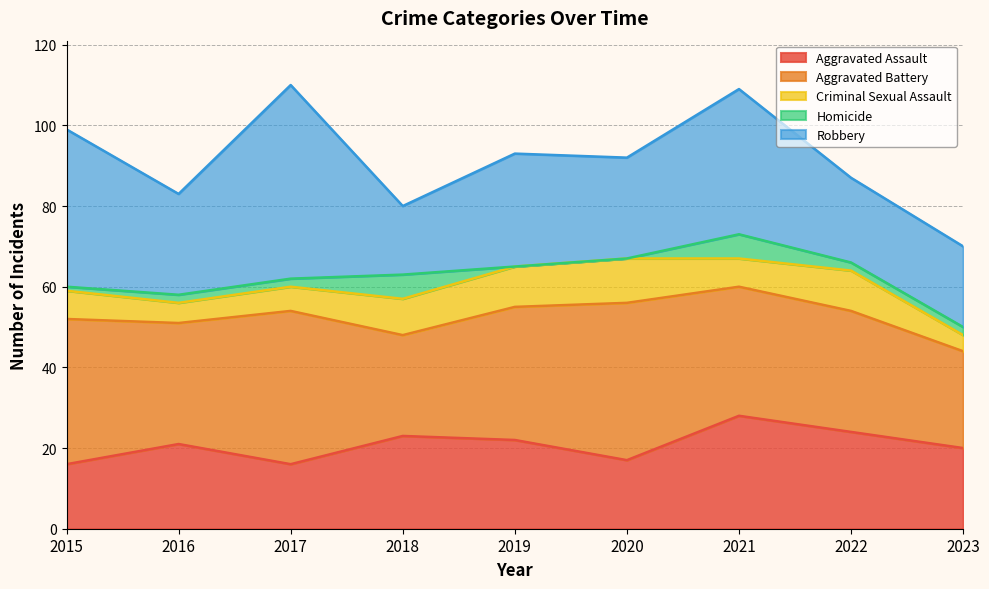

True or false: Robbery has a value of 25 at 2016.

True